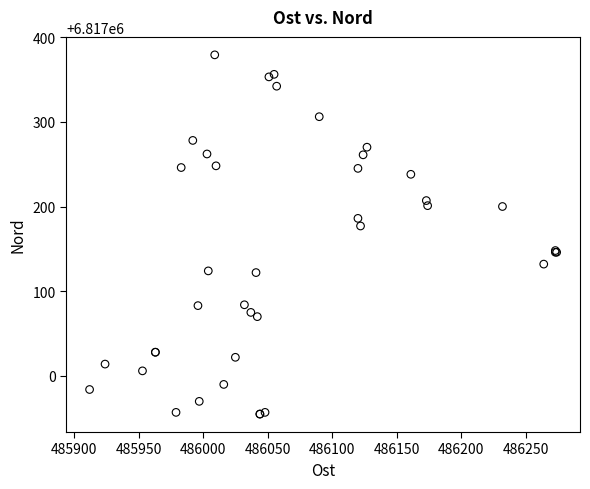

What Y value in the scatter plot is closest to 6817167?

6817177